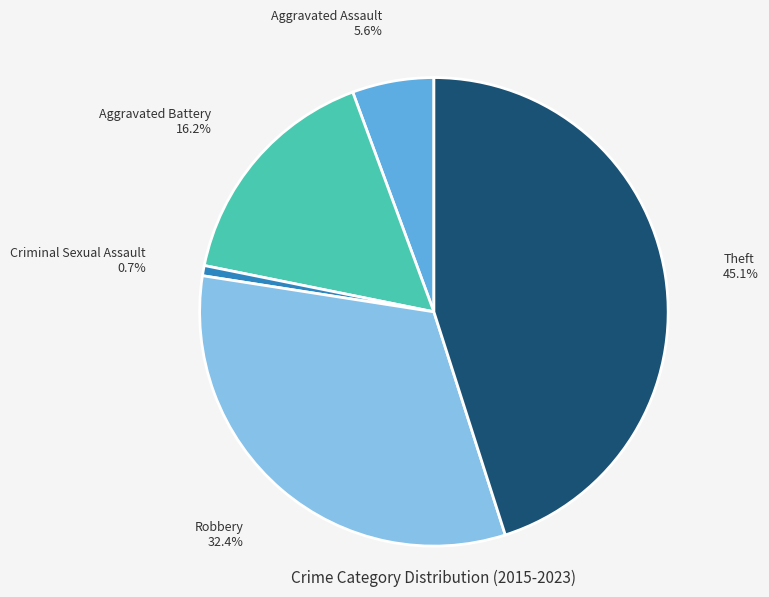

Is it true that Criminal Sexual Assault is 1% of the pie?

True